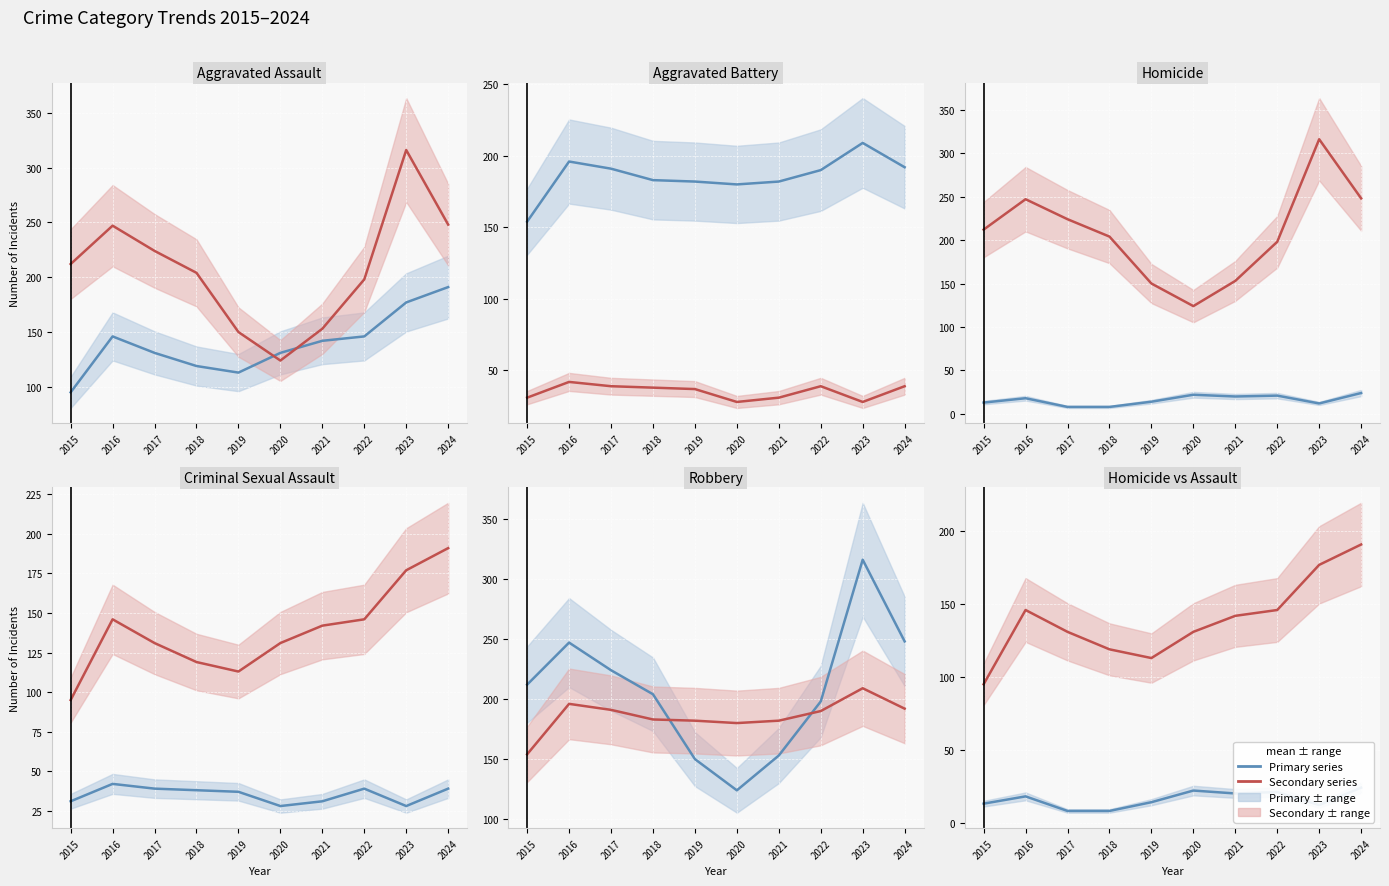

Which series has the widest spread of values?

Robbery